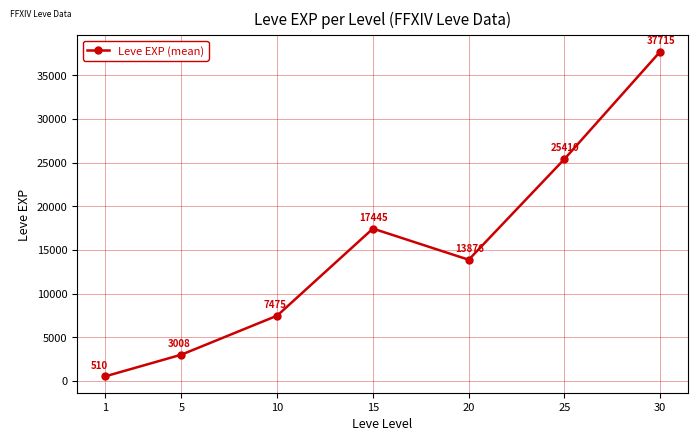

Where does the data first go above 13876?

15